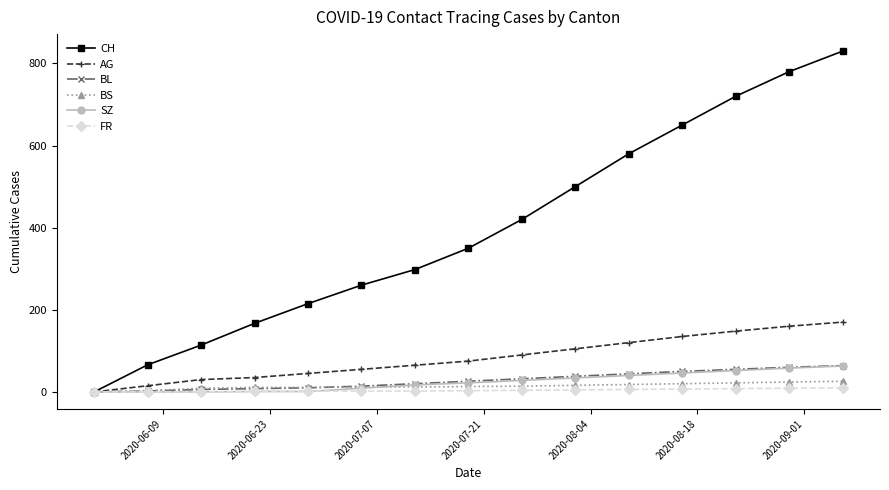

At how many categories does at least one series exceed 318?

8